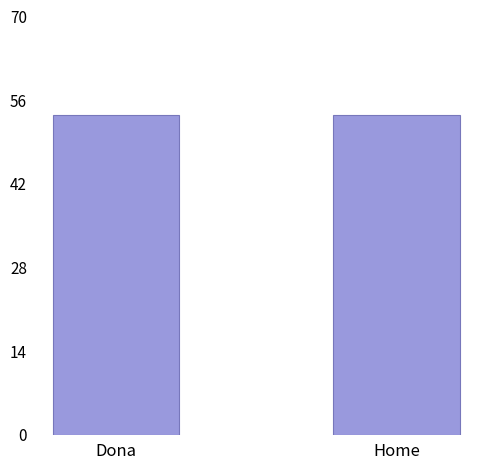

Is it true that the value at 2020-01-28 is 1.0?

False